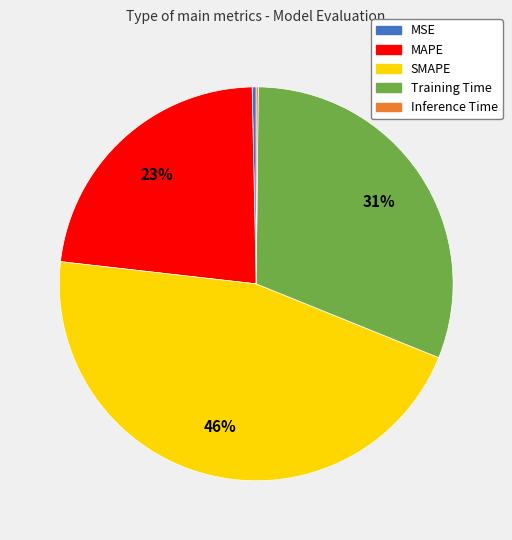

Is there a majority slice in this chart?

No